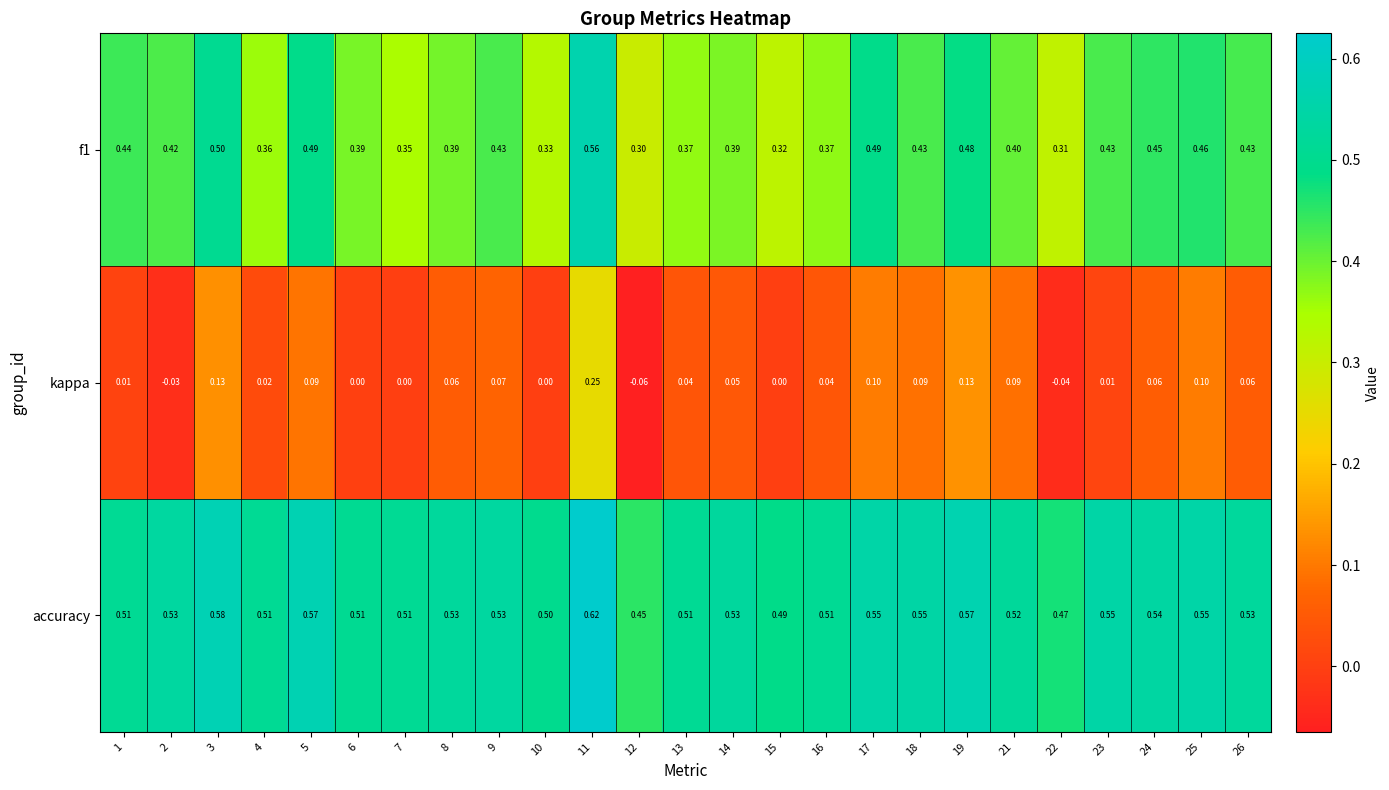

Rank the series by their average value, from highest to lowest.

accuracy, f1, kappa